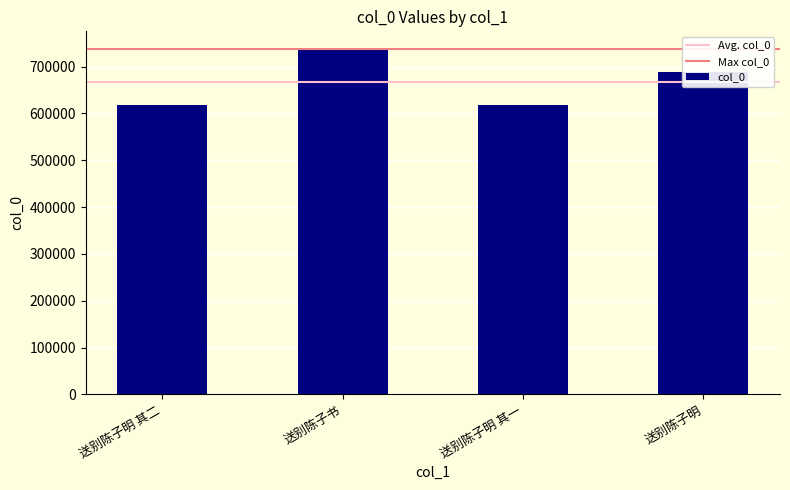

Which has a higher value, 送别陈子明 其一 or 送别陈子书?

送别陈子书